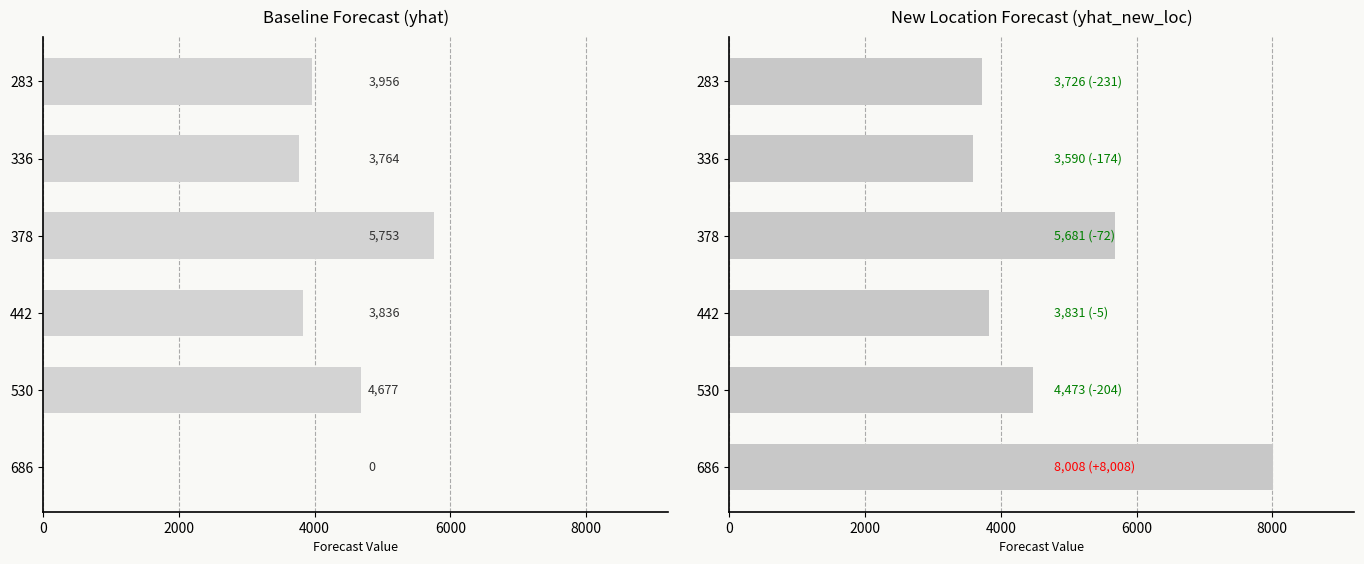

List the series in order of their peak value, highest first.

yhat_new_loc, yhat